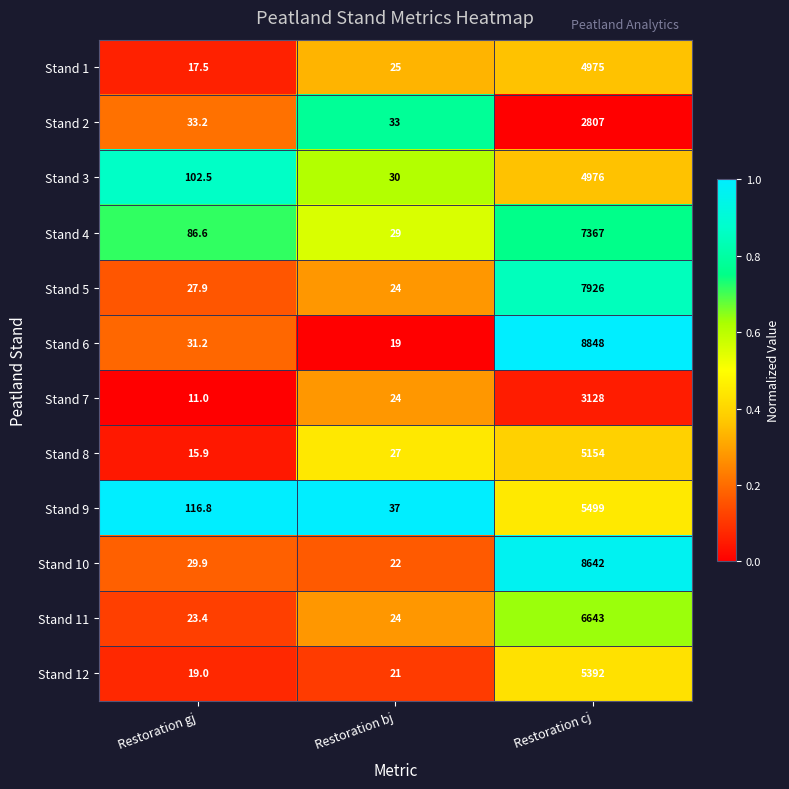

At which category does the chart reach its peak across all series?

Restoration cj